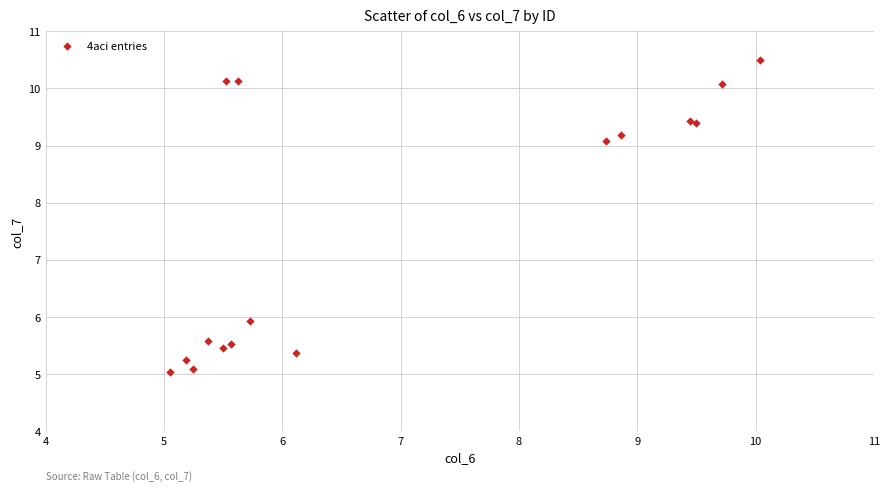

What Y value in the scatter plot is closest to 7?

5.9